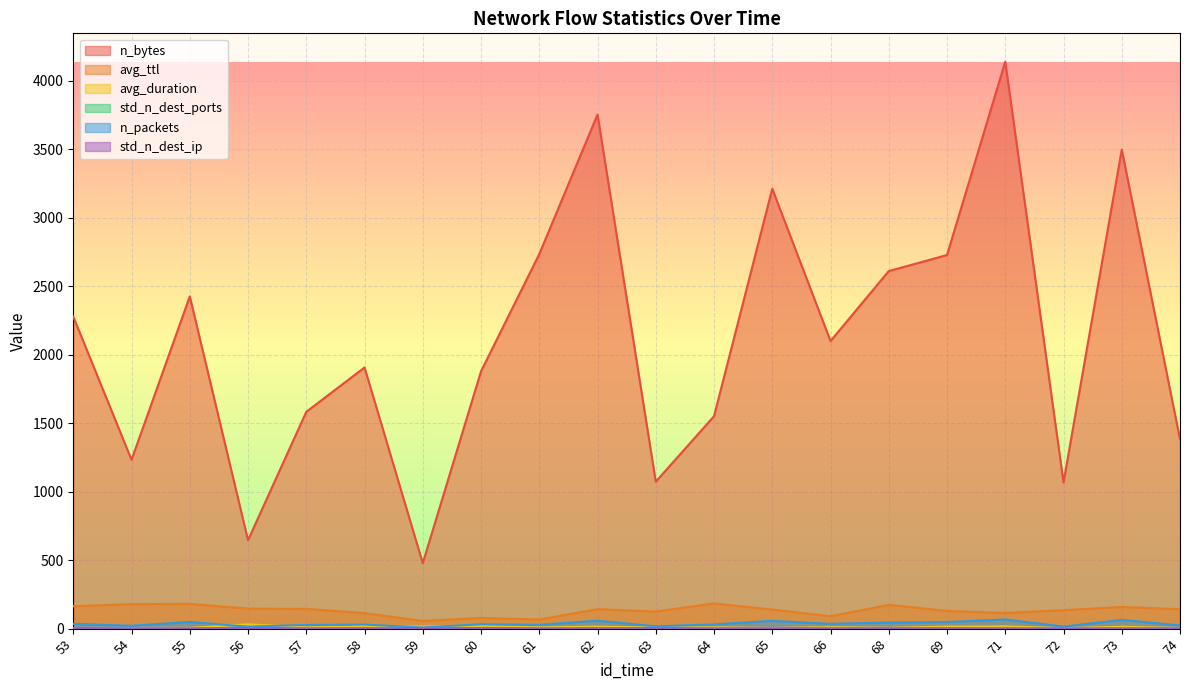

Is the value of n_packets at 60 greater than the value of avg_ttl at 71?

No